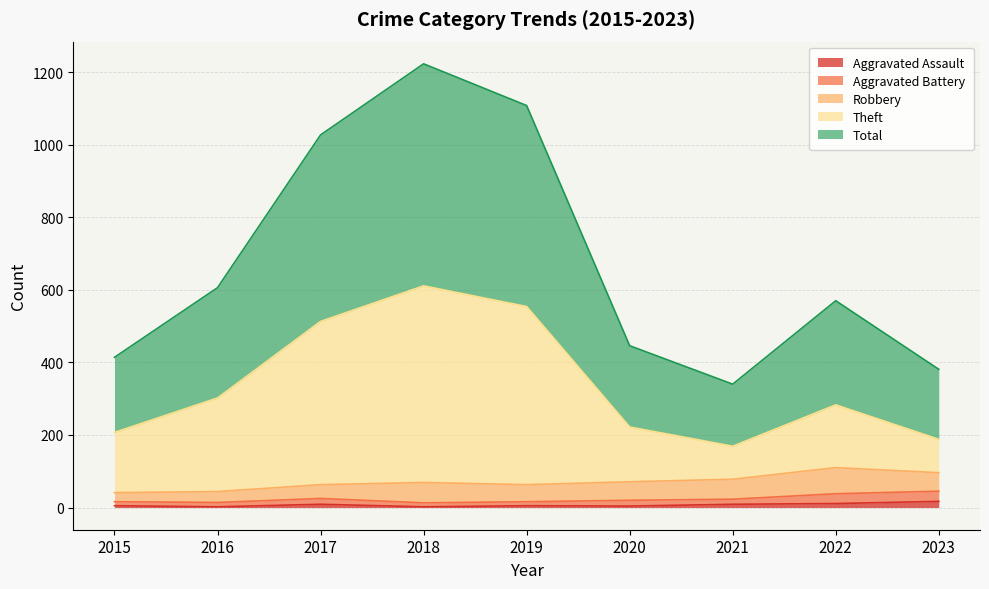

Where is the first local maximum for Theft?

2018